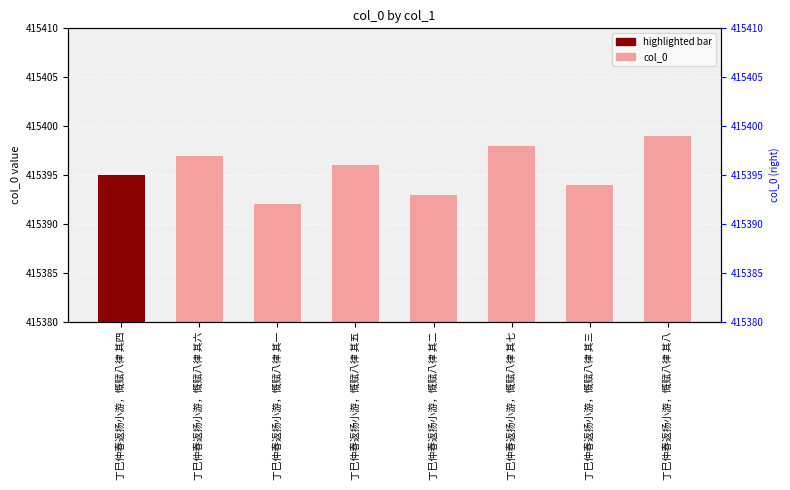

What is the sum of all values?

3323164